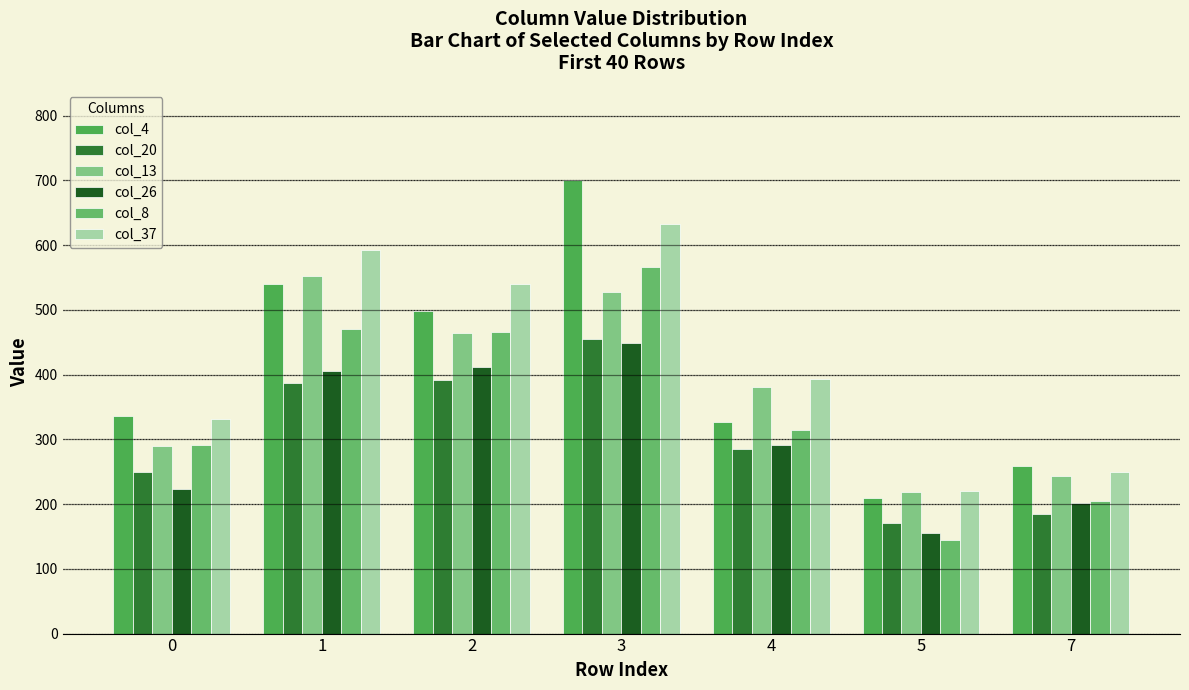

Reading right to left, list all the values displayed in this chart.

col_4: 259	209	327	700	499	540	336
col_20: 185	171	285	455	391	387	250
col_13: 243	218	381	527	464	552	290
col_26: 202	156	291	449	412	405	224
col_8: 205	144	315	566	466	471	292
col_37: 250	220	394	633	540	592	332